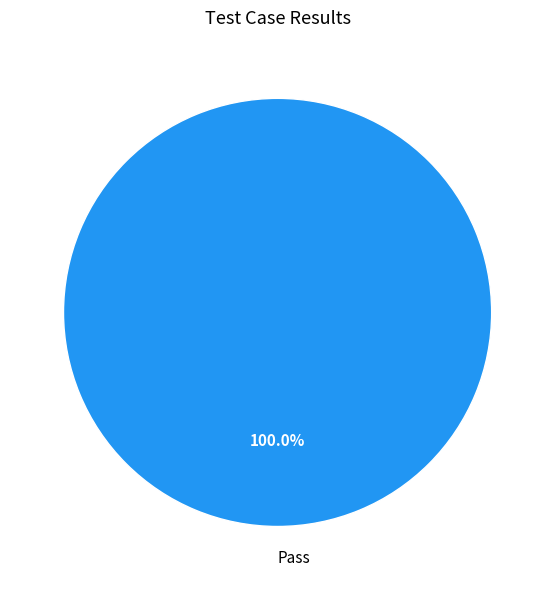

Is Pass the majority of the pie?

Yes